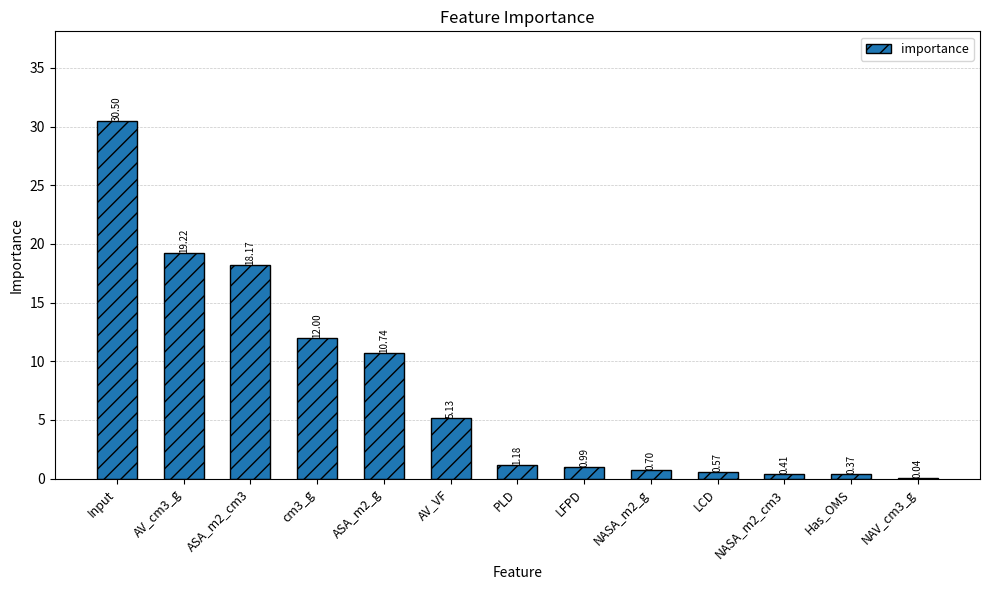

At which label is the value closest to 15?

cm3_g